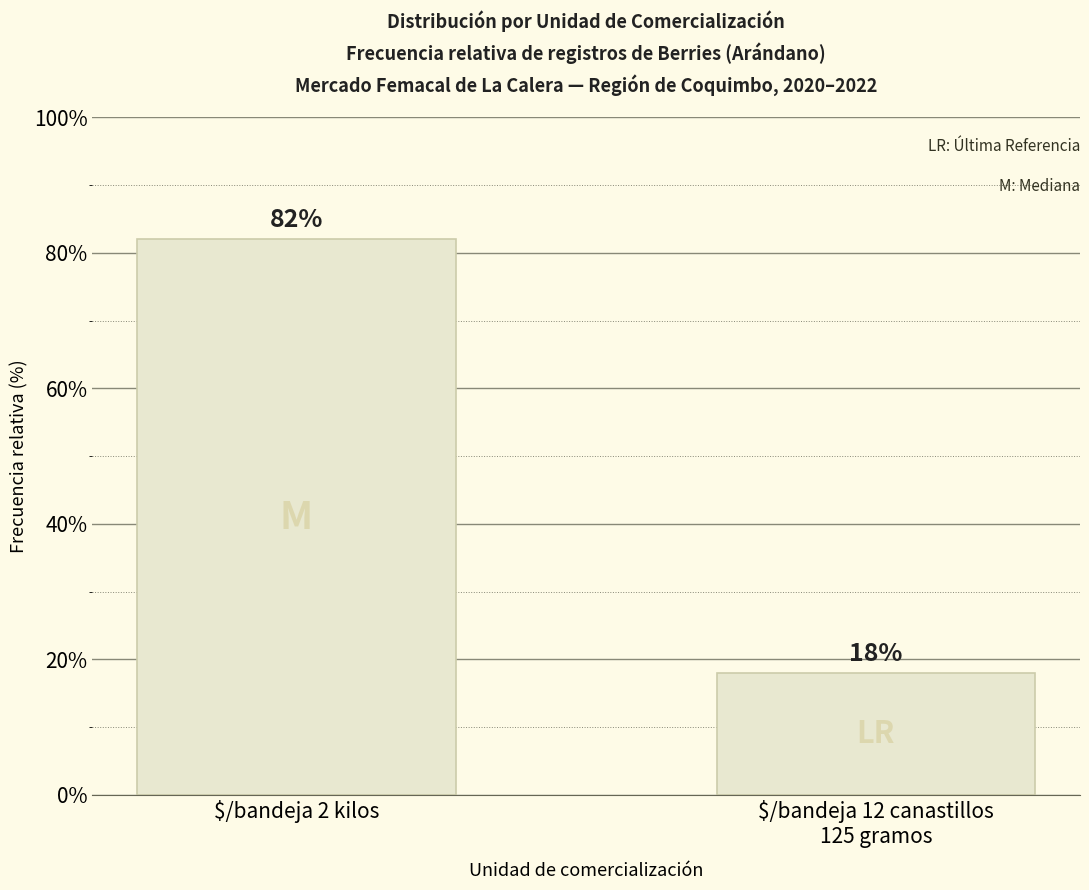

What is the difference between the maximum and minimum values?

64